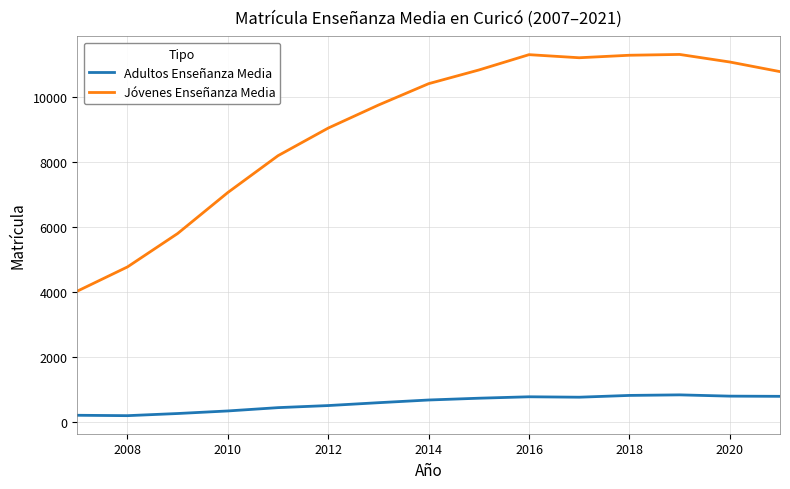

Which series has the largest range (max minus min)?

Jóvenes Enseñanza Media